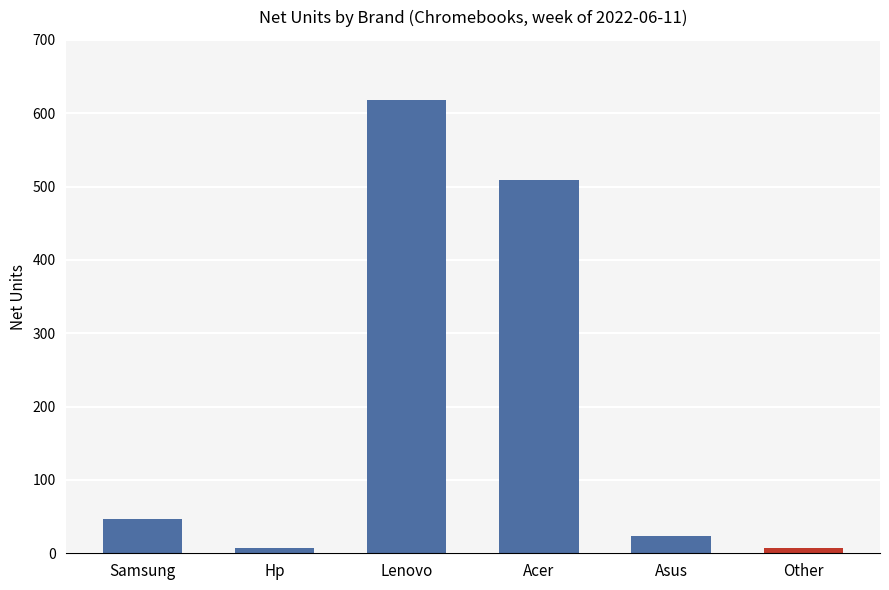

Reading left to right, extract all data points from this chart.

Samsung=47	Hp=7	Lenovo=618	Acer=509	Asus=23	Other=7